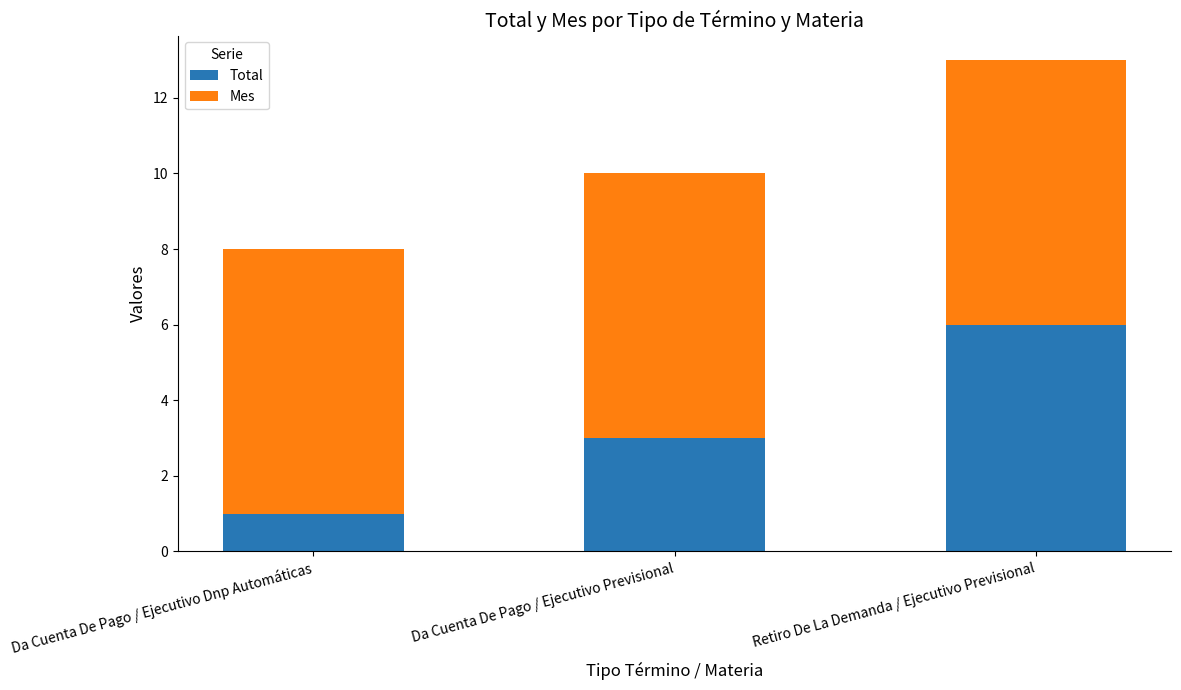

At which category is the sum across all series the highest?

Retiro De La Demanda / Ejecutivo Previsional